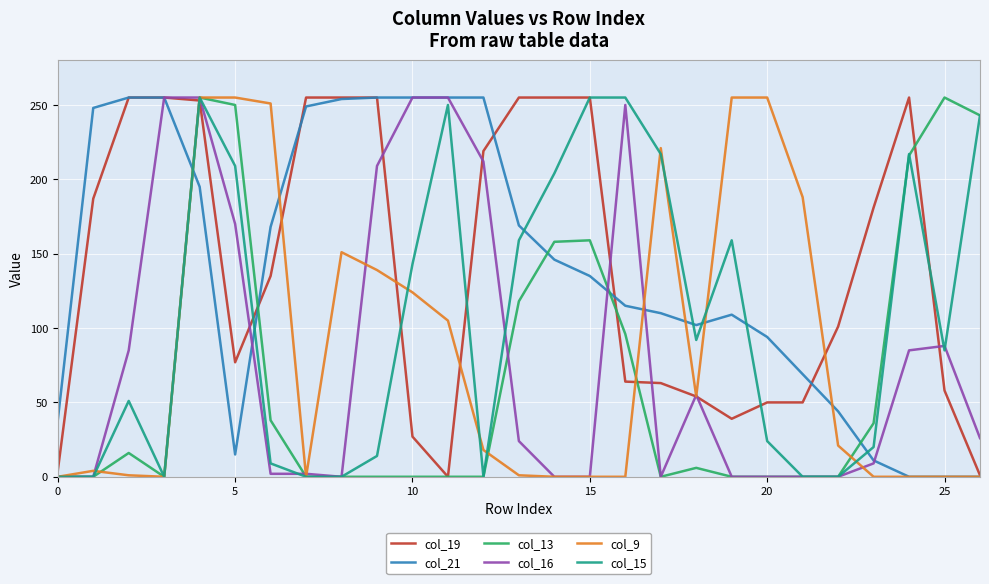

What is the greatest value displayed?

255